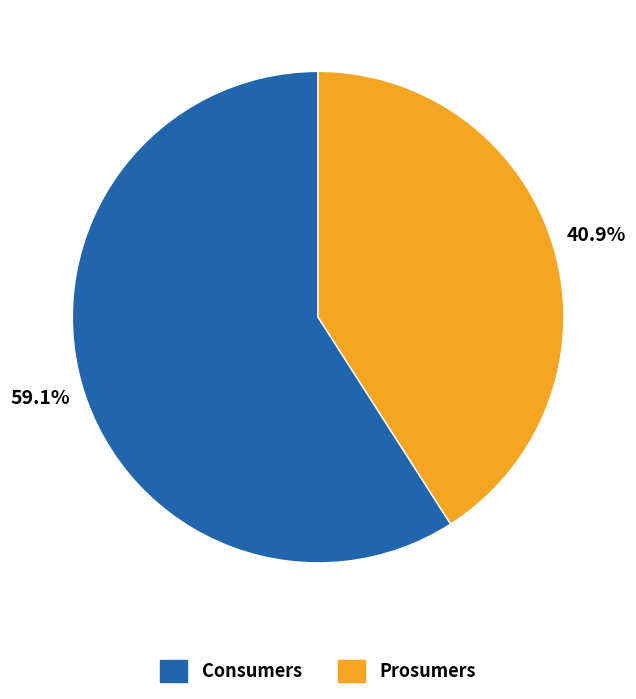

Approximately how many times larger is the value at Prosumers compared to Consumers?

0.7